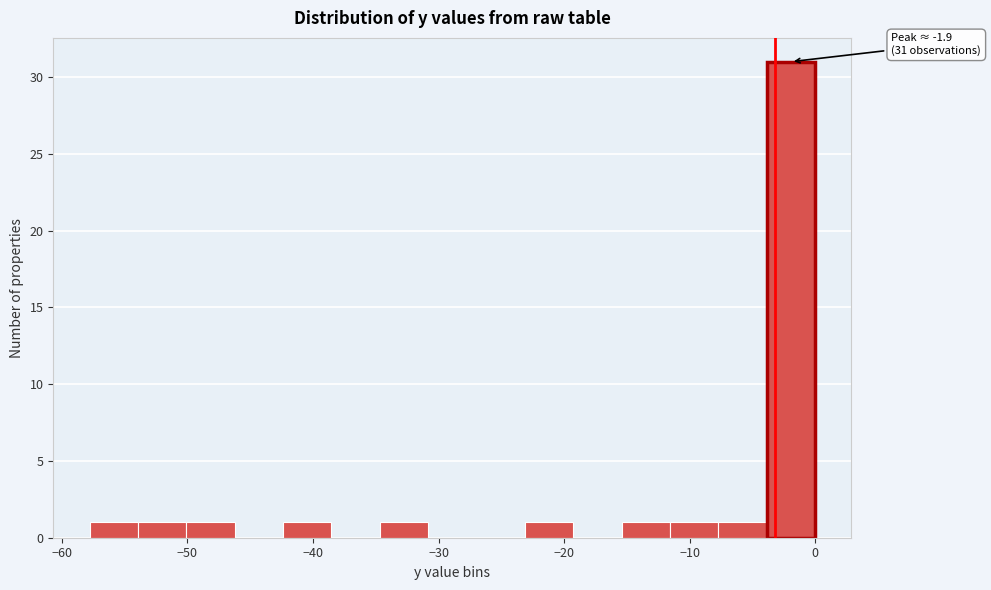

Around what value on the x-axis is the tallest bar? Give the approximate position of its centre, as read against the axis.

-2